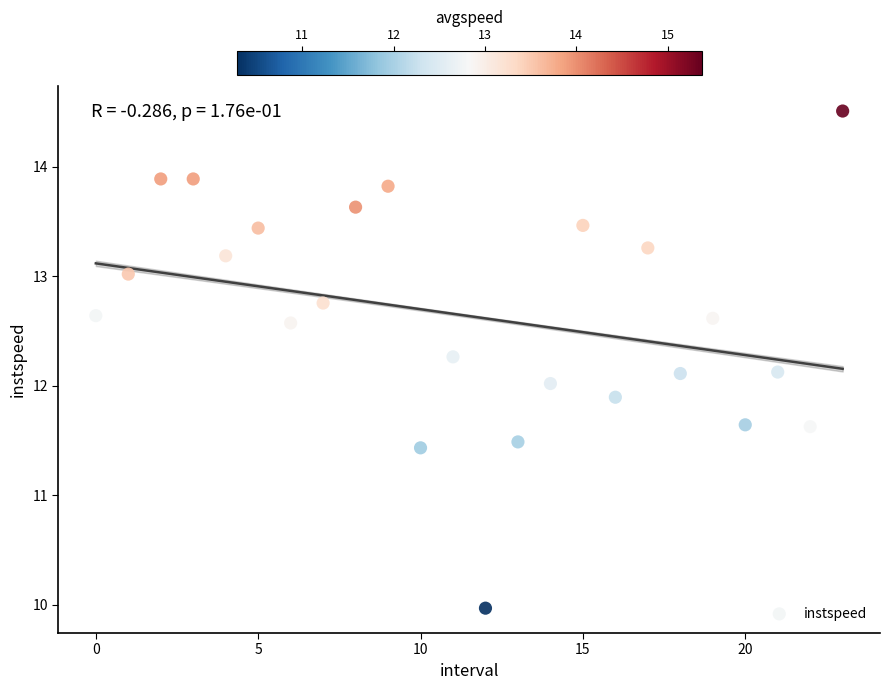

How many points are shown in the scatter plot?

24